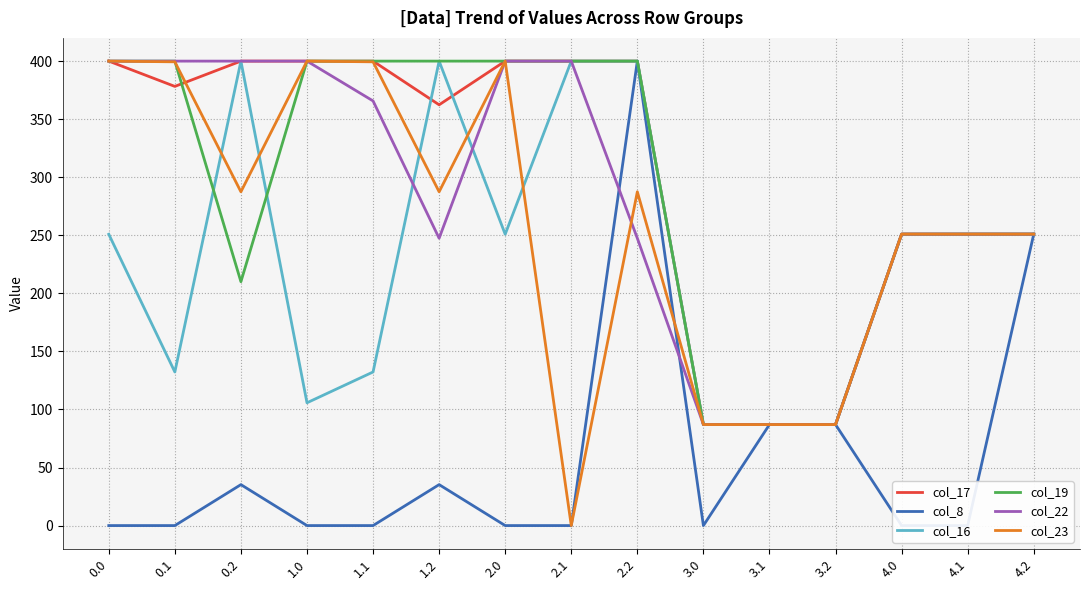

At which label is col_8 closest to 200?

4.2